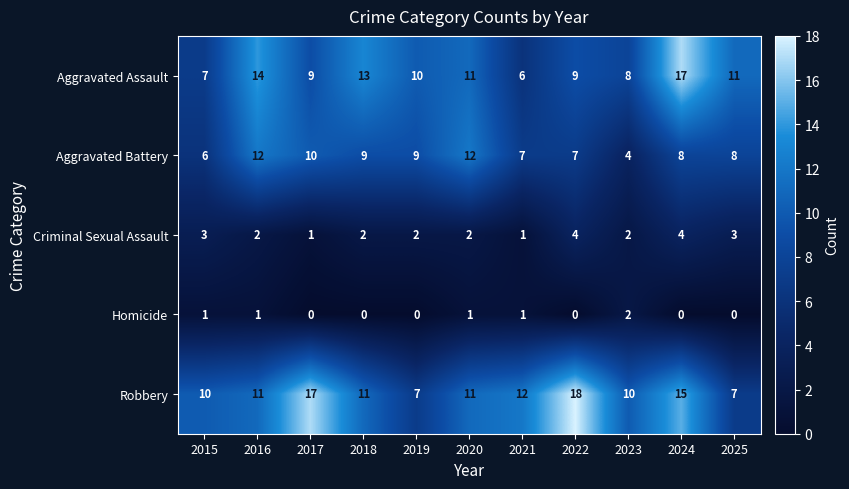

Count the Aggravated Battery values in the range 7 to 10.

7